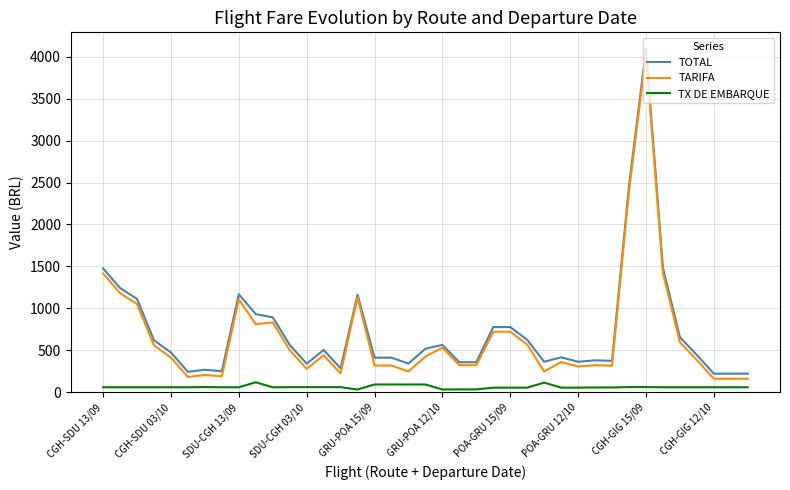

True or false: TX DE EMBARQUE and TOTAL intersect in this chart.

False